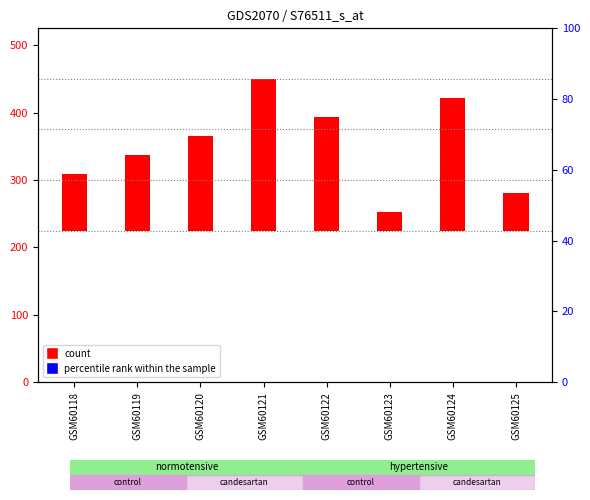

Which series has the largest total across all categories?

j (count)